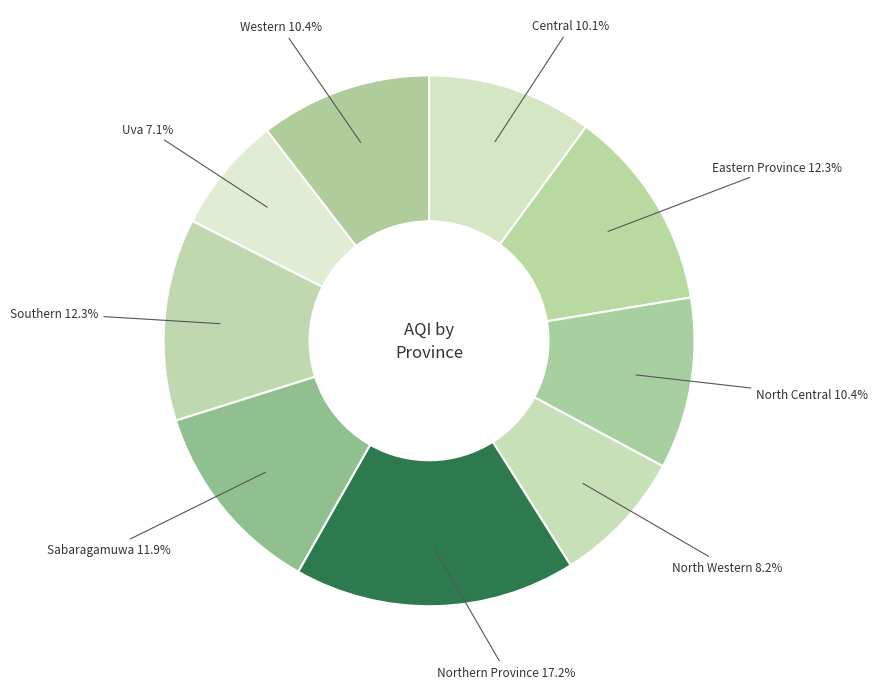

Does North Western account for over 50% of the chart?

No